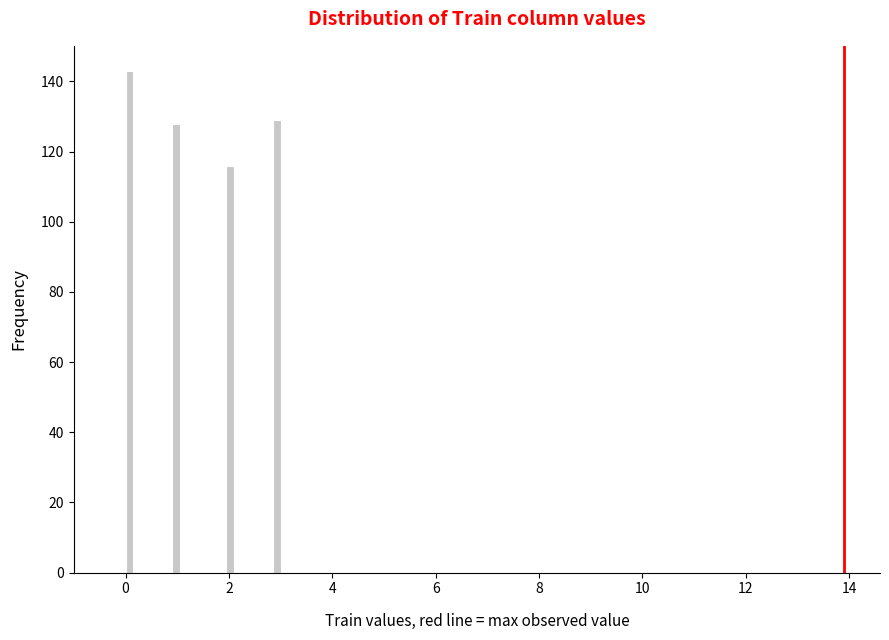

Read against the x-axis, roughly where is the centre of the tallest bar?

0.0